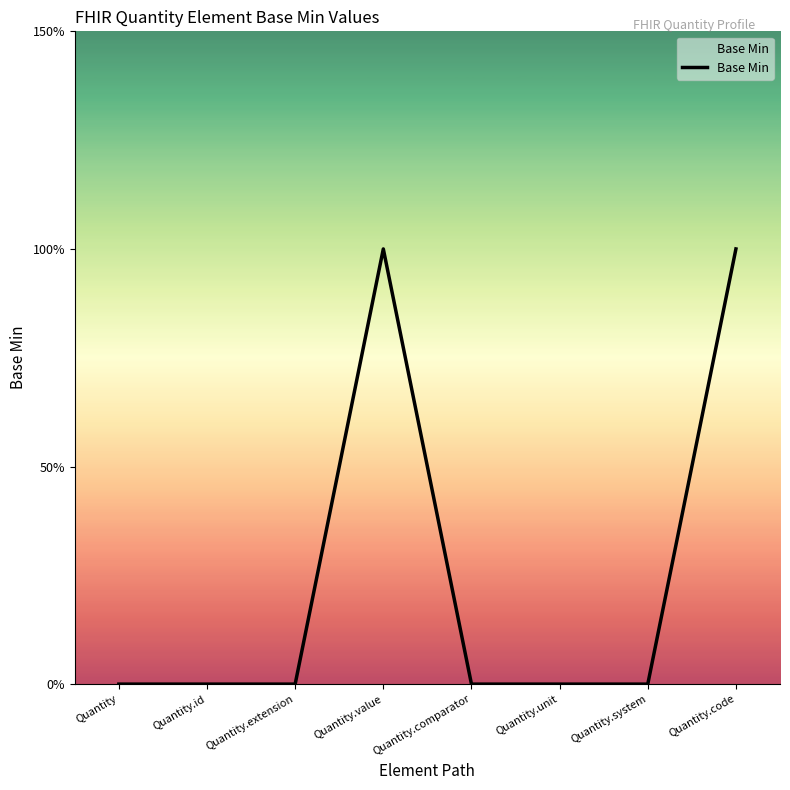

List the labels in order of value, smallest first.

Quantity, Quantity.id, Quantity.extension, Quantity.comparator, Quantity.unit, Quantity.system, Quantity.value, Quantity.code